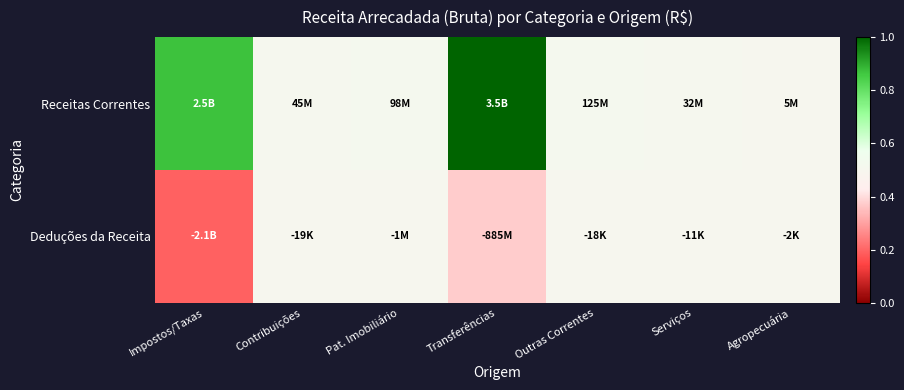

Which series has the largest range (max minus min)?

Receitas Correntes